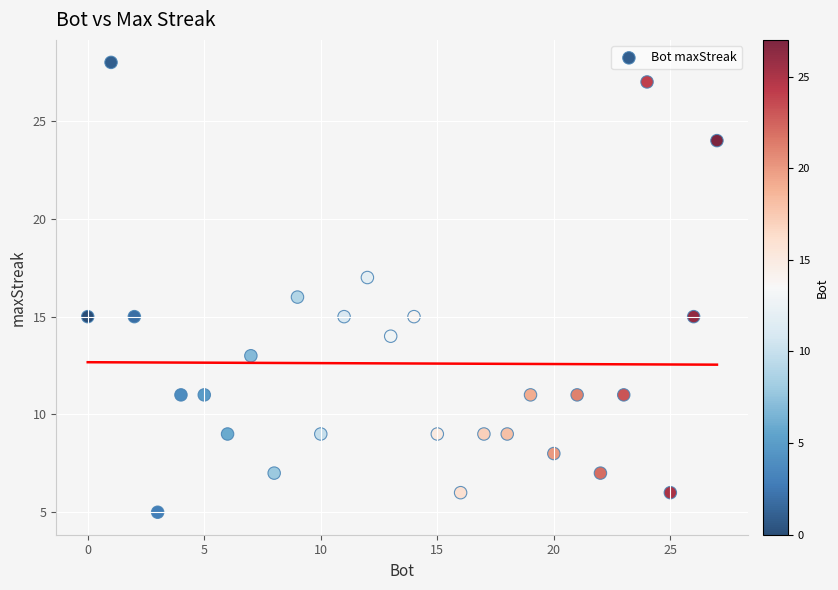

What is the range of X values (max minus min)?

27